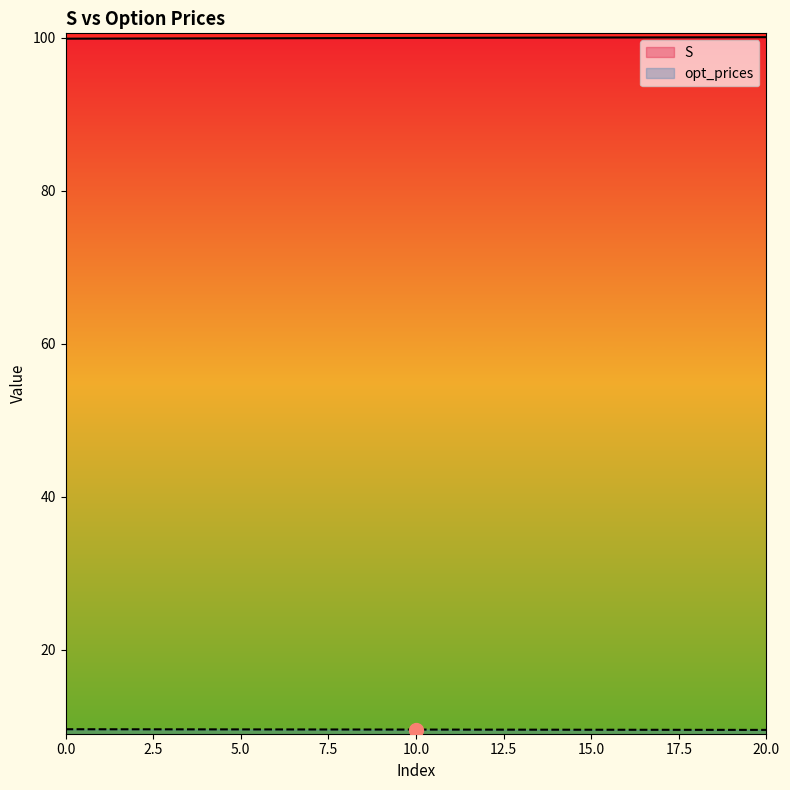

Is it true that opt_prices equals 15.4 at 18?

False